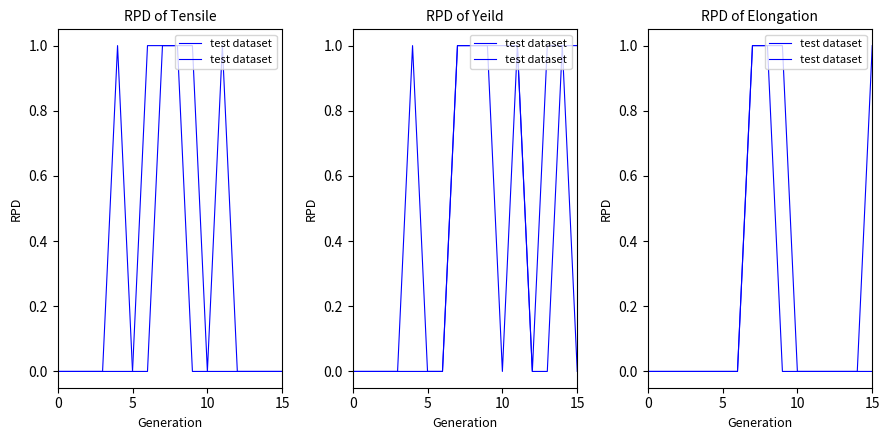

Is it true that the value at 8 is 1?

True